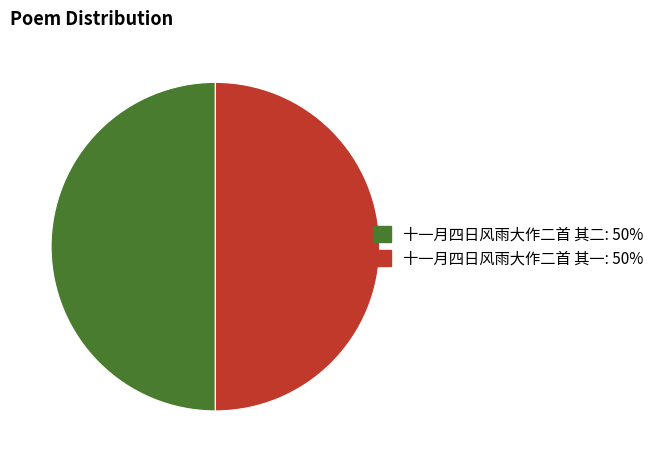

What is the ratio of the value at 十一月四日风雨大作二首 其二: 50% to the value at 十一月四日风雨大作二首 其一: 50%?

1.0